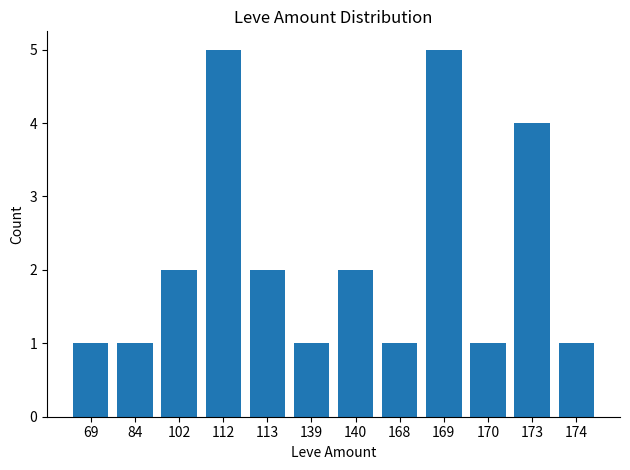

What is the greatest value displayed?

5